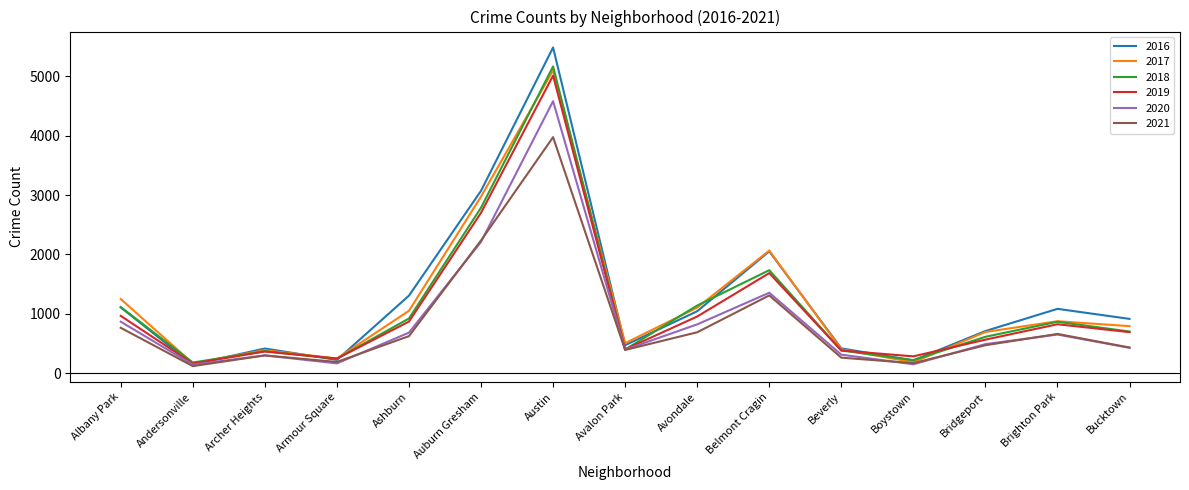

Which series has the largest total across all categories?

2016